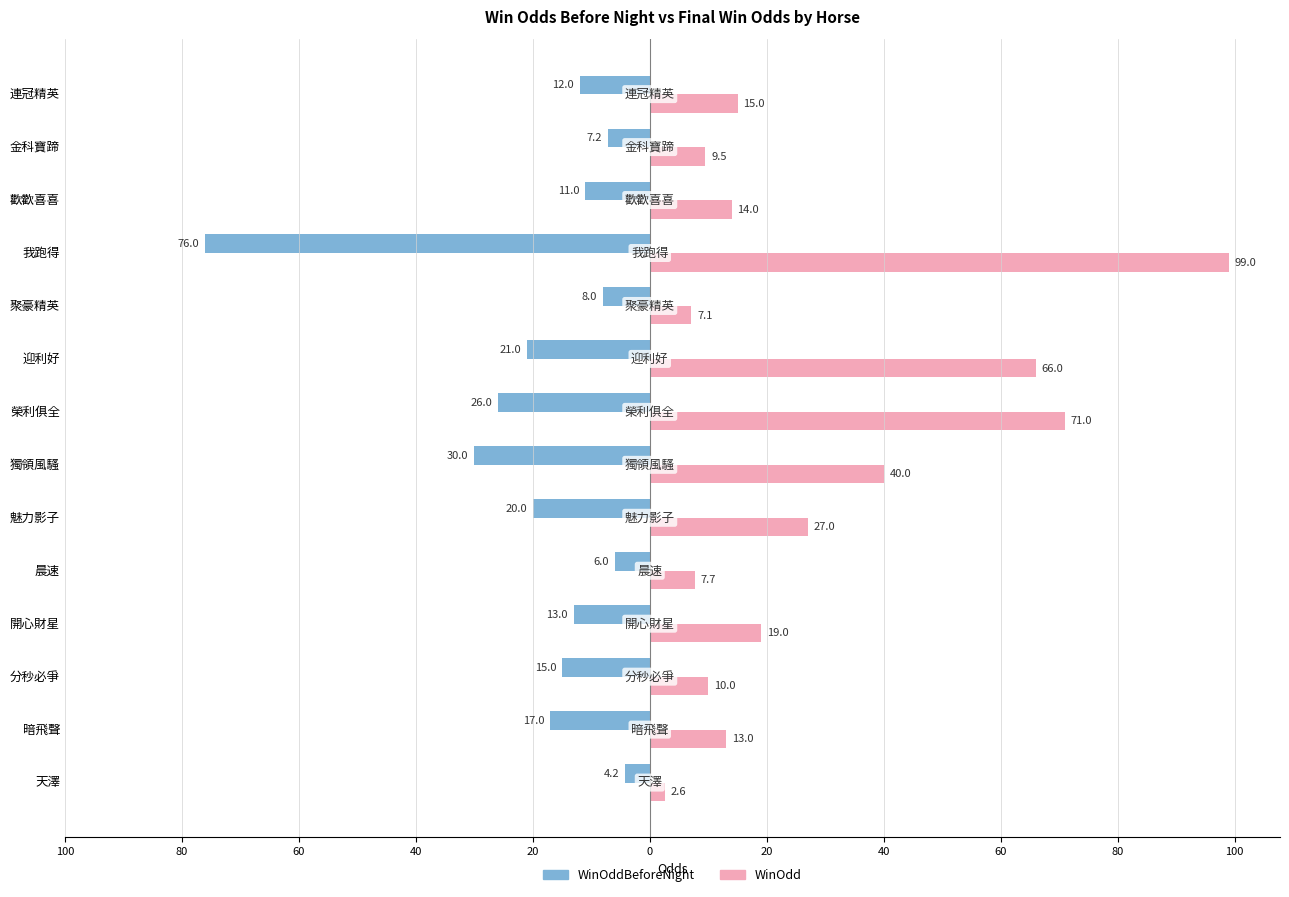

Rank the series by their maximum value, from lowest to highest.

WinOddBeforeNight, WinOdd